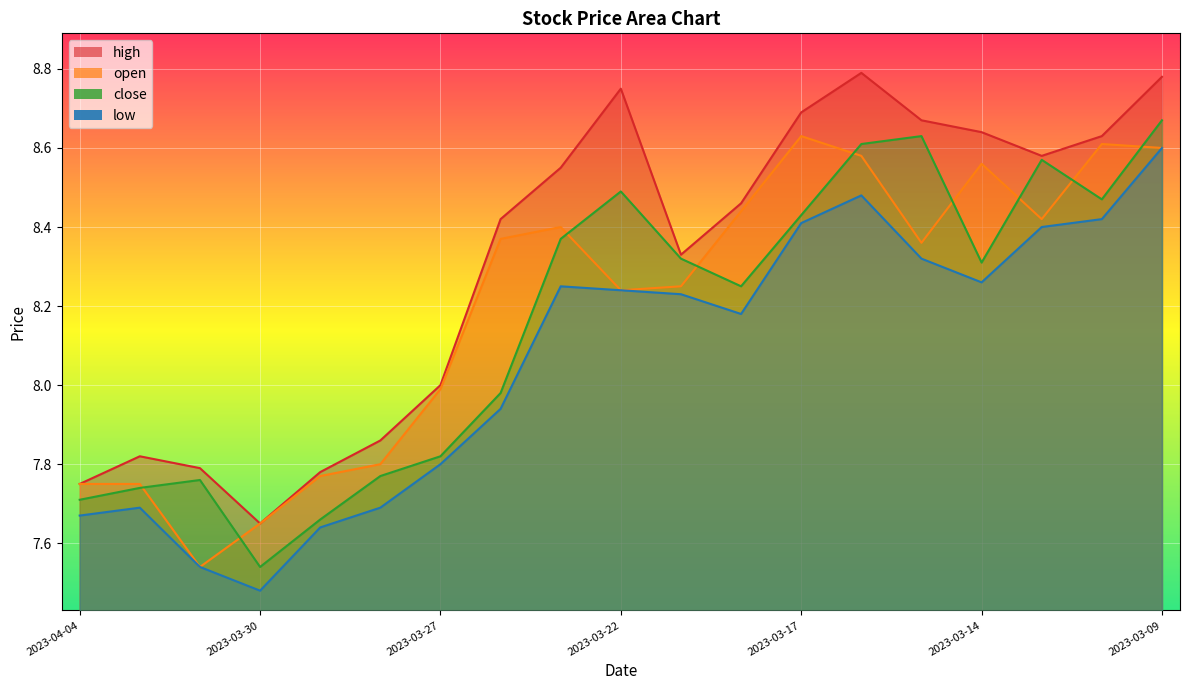

At which category does low reach its first local valley?

2023-03-30